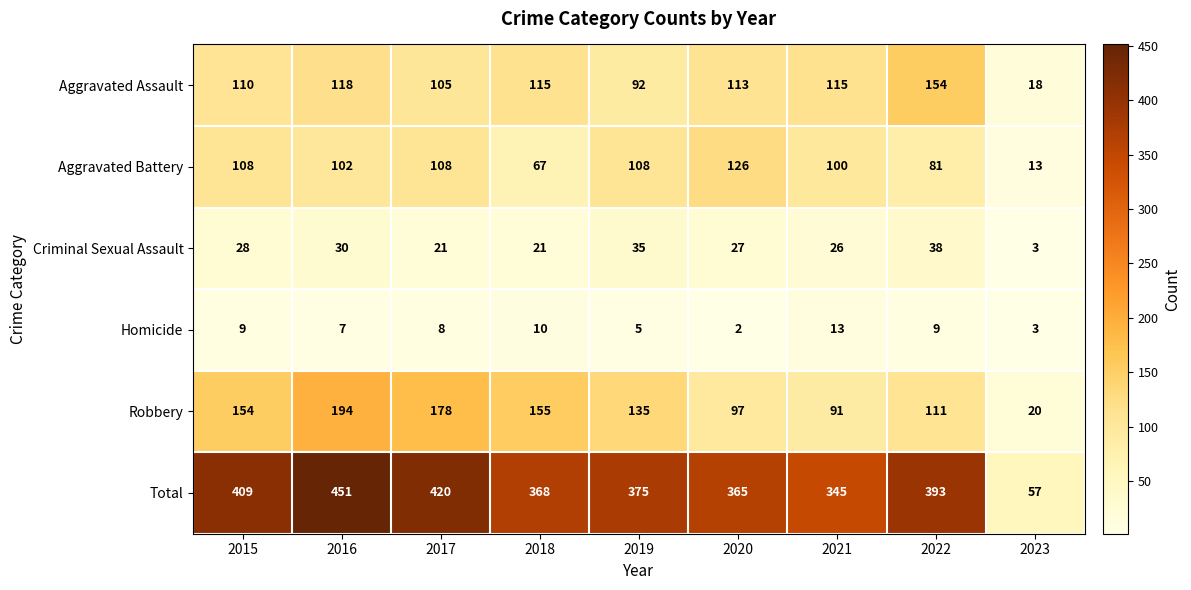

What is the sum of the Aggravated Assault values at 2015 and 2019?

202